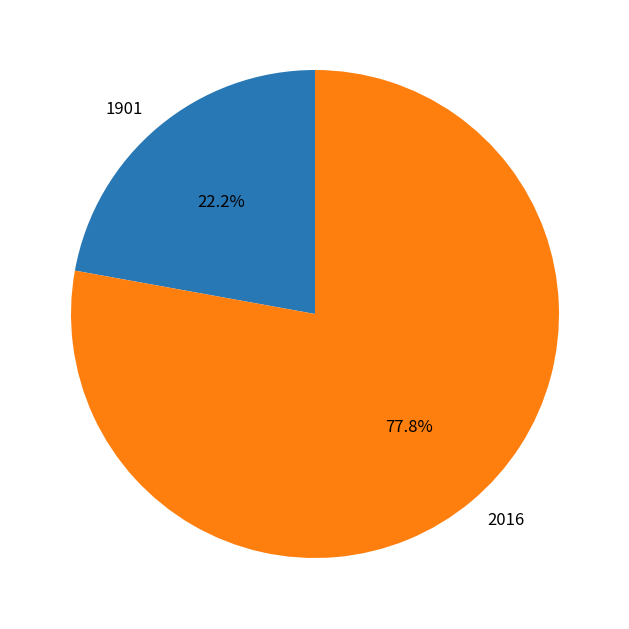

What percentage is the 1901 slice, to the nearest percent?

22%